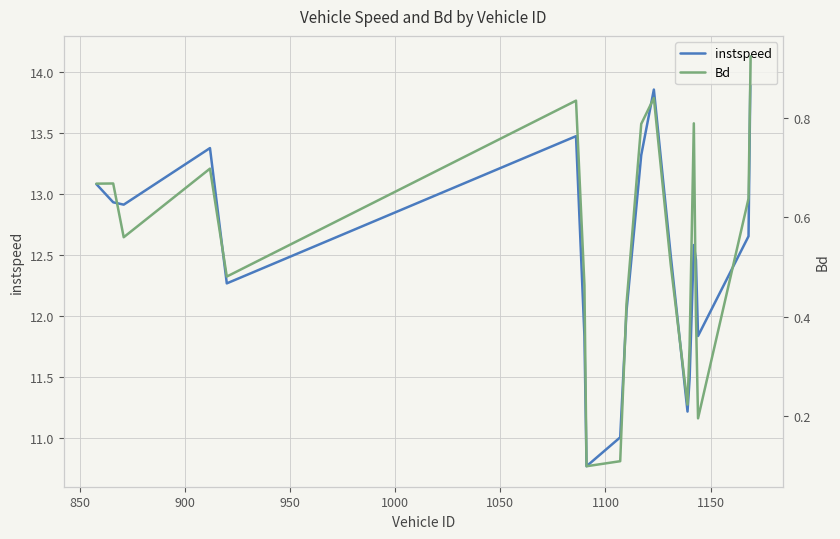

What is the highest value of the instspeed series?

14.1